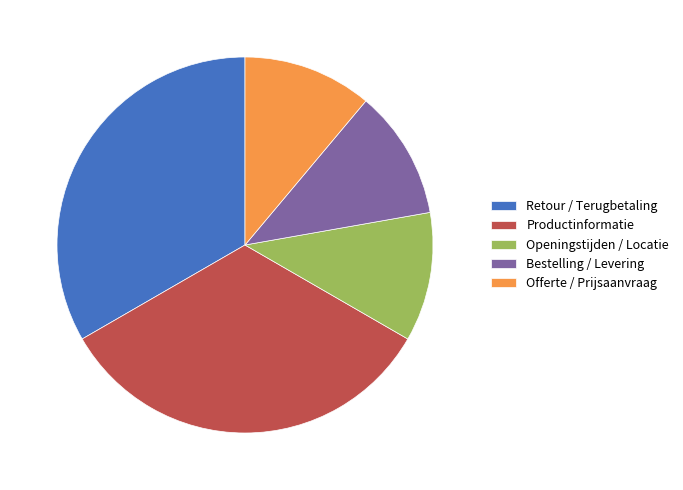

What is the ratio of the value at Bestelling / Levering to the value at Productinformatie?

0.3